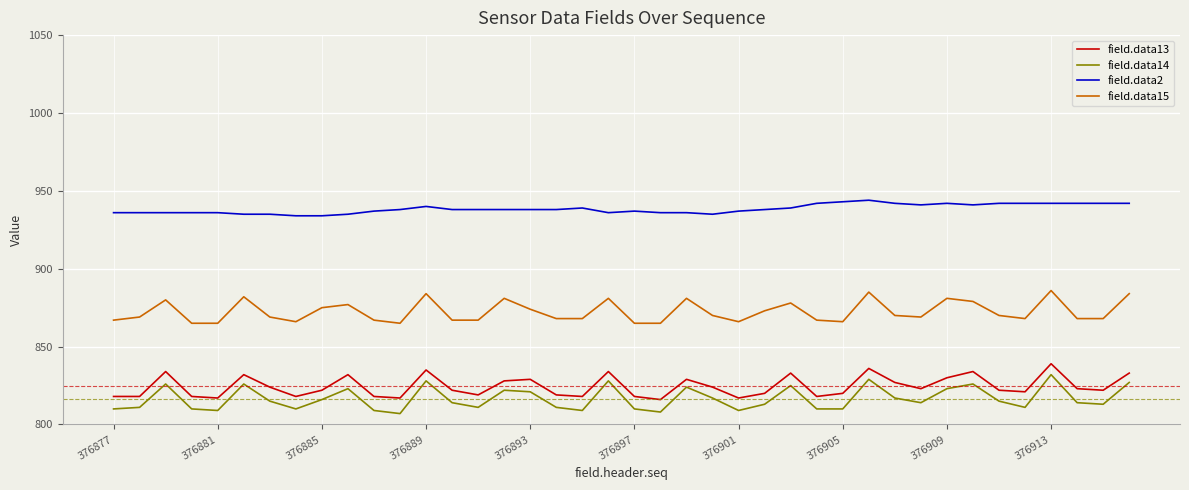

Which series has the largest range (max minus min)?

field.data14